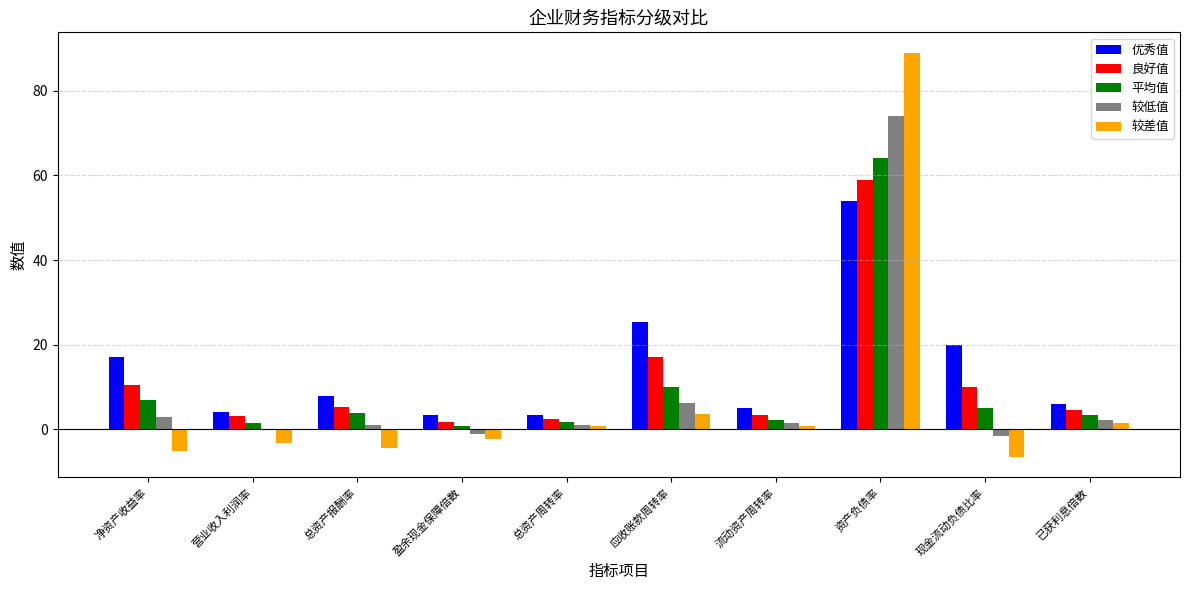

At which label does 良好值 reach its peak?

资产负债率